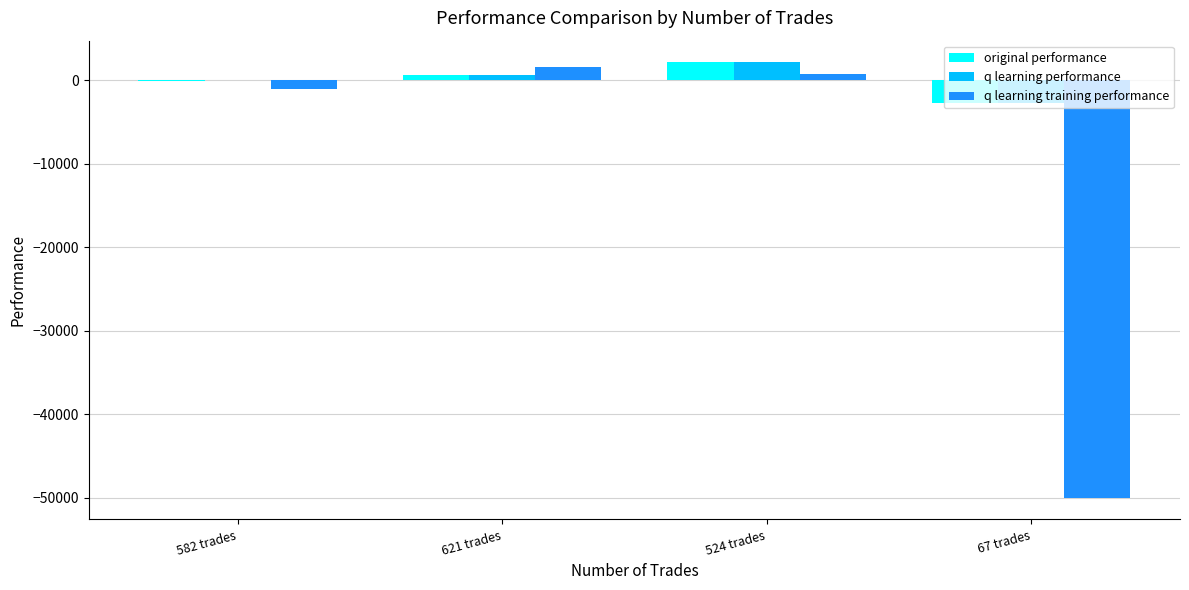

How many data points in q learning training performance are above 736?

2